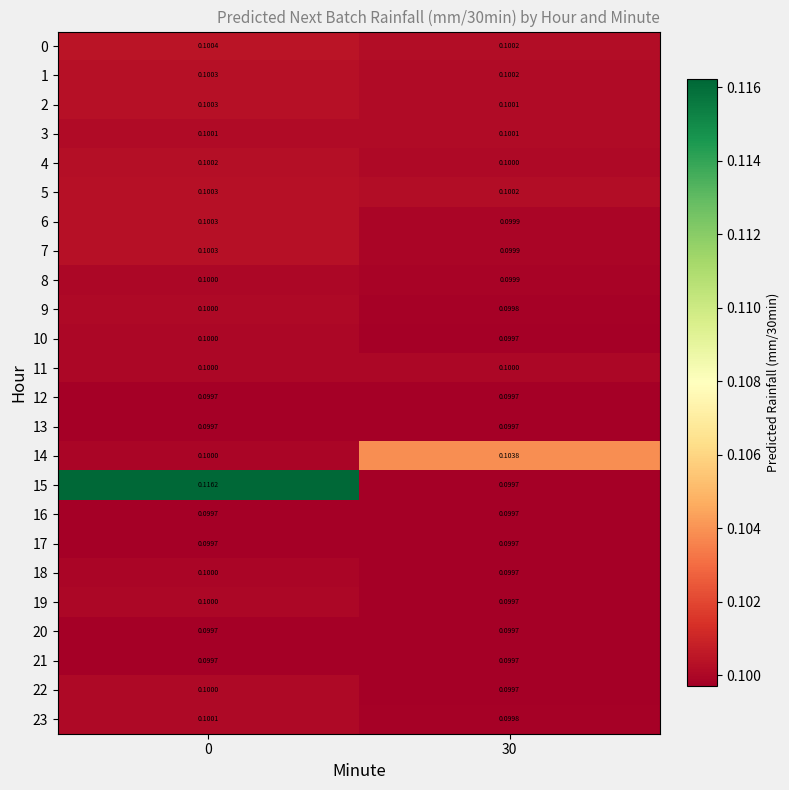

Reading right to left, what are all the values shown in this chart?

0: 30=0.1	0=0.1
1: 30=0.1	0=0.1
2: 30=0.1	0=0.1
3: 30=0.1	0=0.1
4: 30=0.1	0=0.1
5: 30=0.1	0=0.1
6: 30=0.1	0=0.1
7: 30=0.1	0=0.1
8: 30=0.1	0=0.1
9: 30=0.1	0=0.1
10: 30=0.1	0=0.1
11: 30=0.1	0=0.1
12: 30=0.1	0=0.1
13: 30=0.1	0=0.1
14: 30=0.1	0=0.1
15: 30=0.1	0=0.1
16: 30=0.1	0=0.1
17: 30=0.1	0=0.1
18: 30=0.1	0=0.1
19: 30=0.1	0=0.1
20: 30=0.1	0=0.1
21: 30=0.1	0=0.1
22: 30=0.1	0=0.1
23: 30=0.1	0=0.1